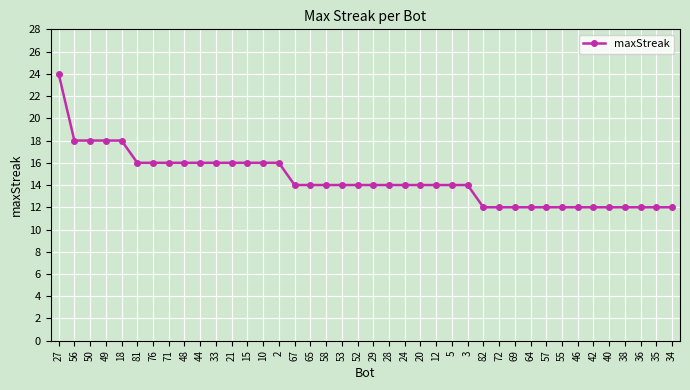

Which label corresponds to the largest value in the chart?

27